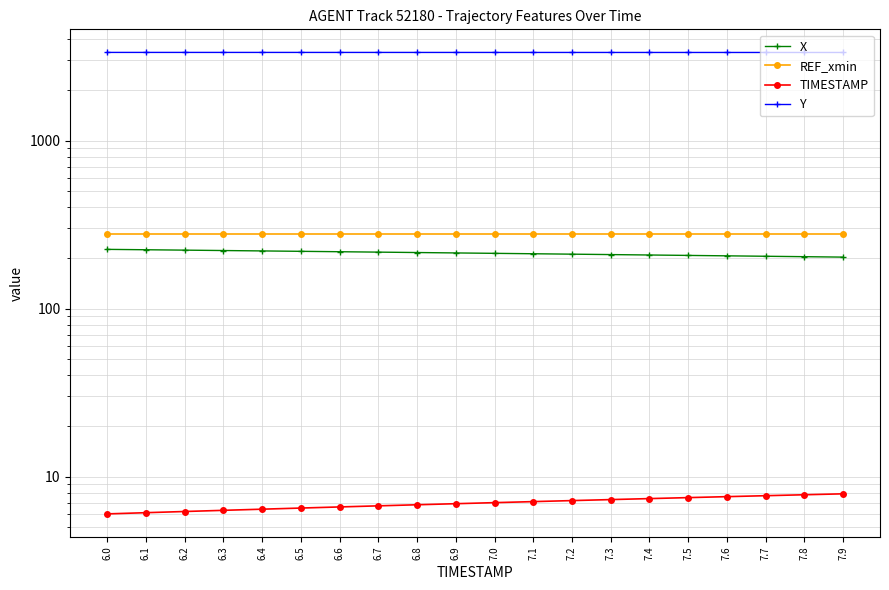

What are all the series names shown in the legend?

X, REF_xmin, TIMESTAMP, Y